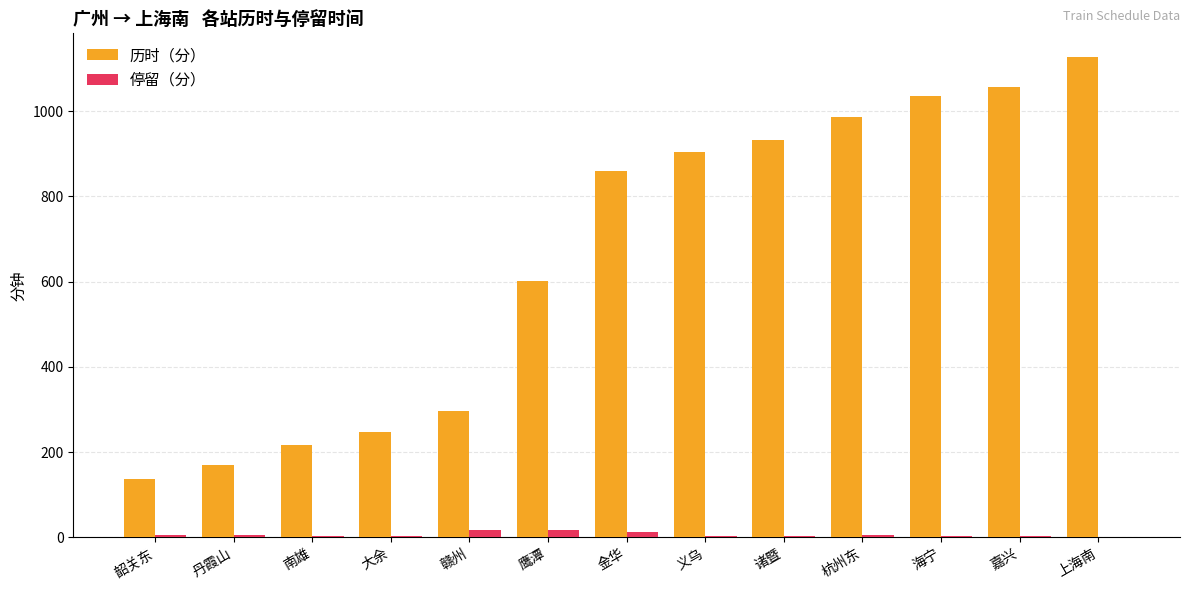

Which category has the highest value across all series?

上海南